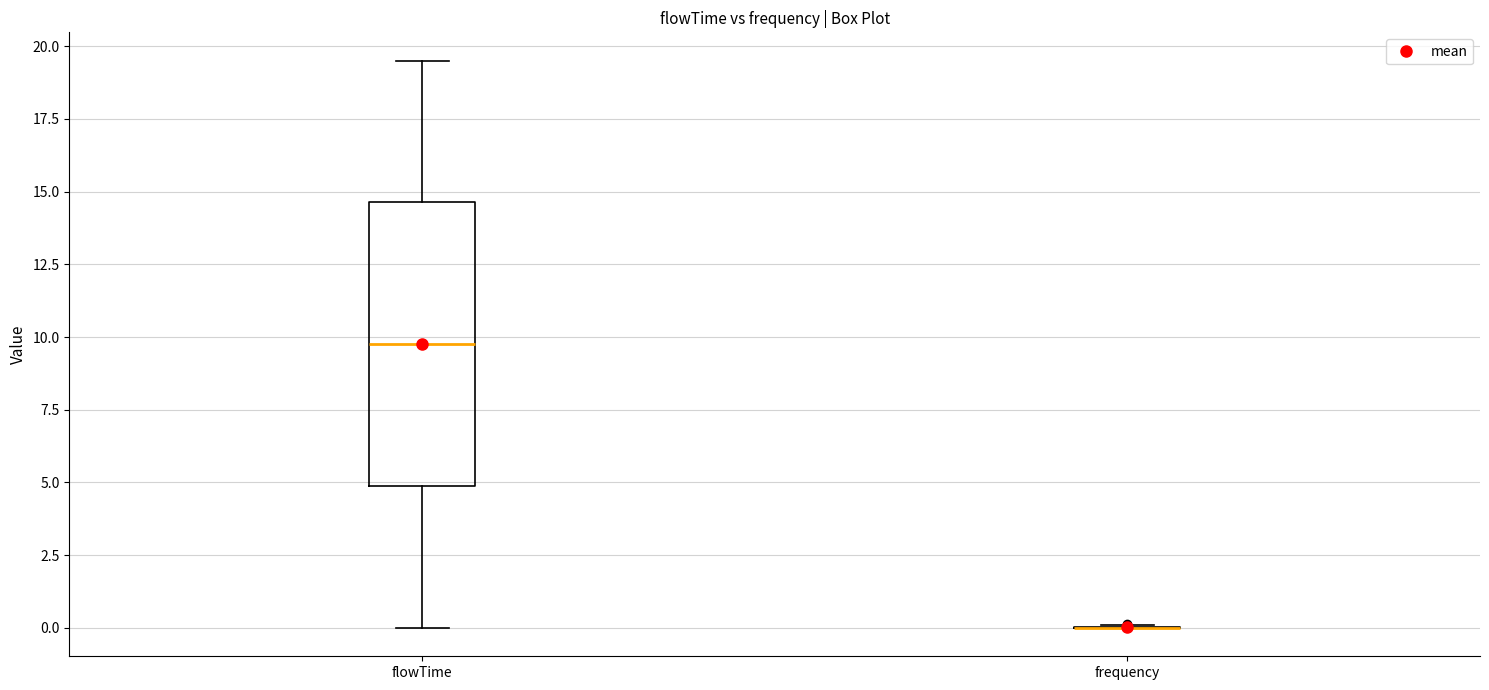

Where is the upper edge of the box for flowTime on the y-axis? The values are not printed on the chart, so give them approximately, as read against the axis.

14.5